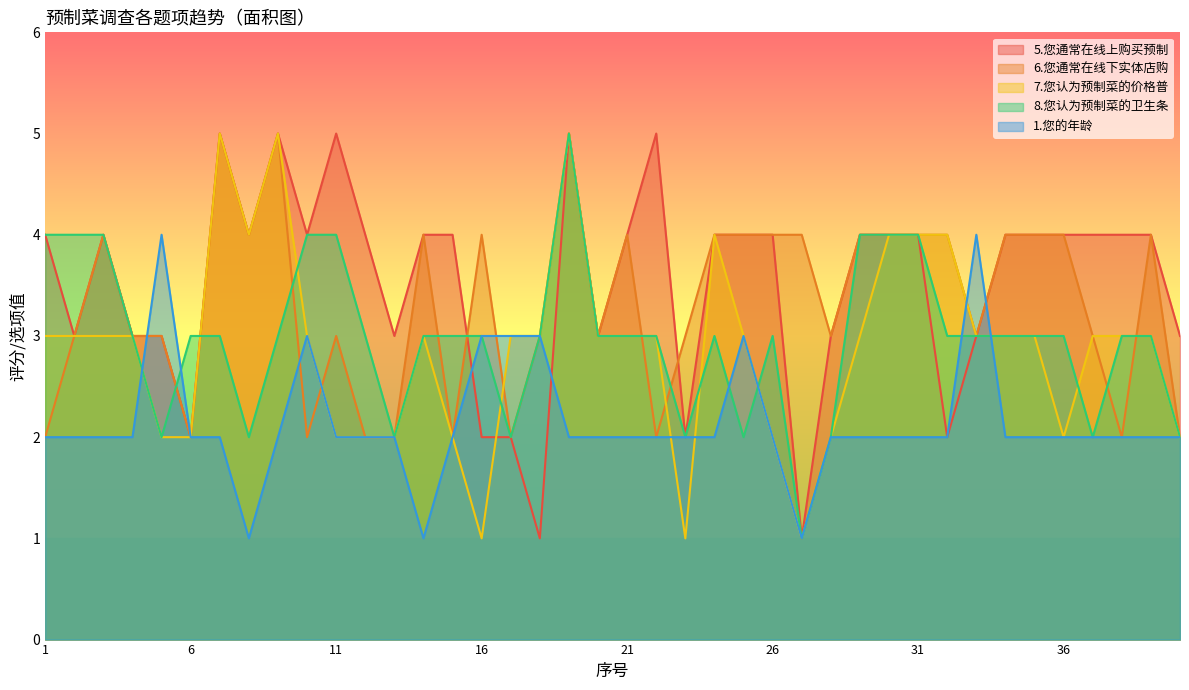

At which category is the sum across all series the highest?

19